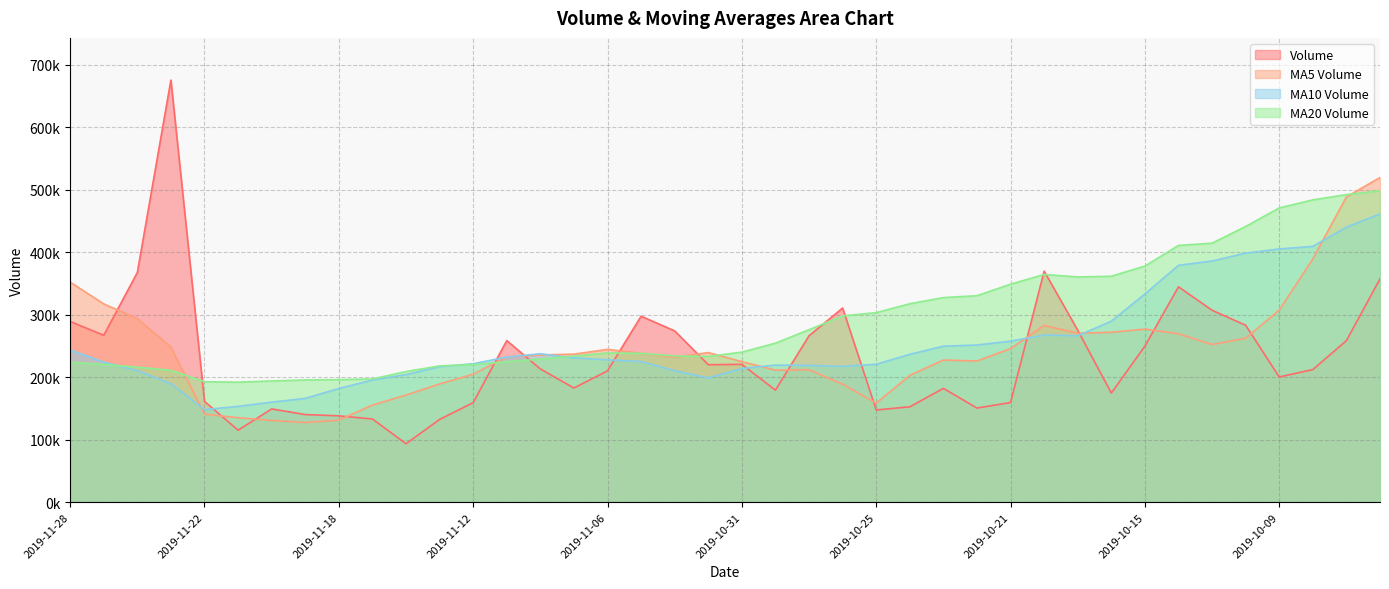

What is the spread (max minus min) of values at 2019-09-30?

233732.1